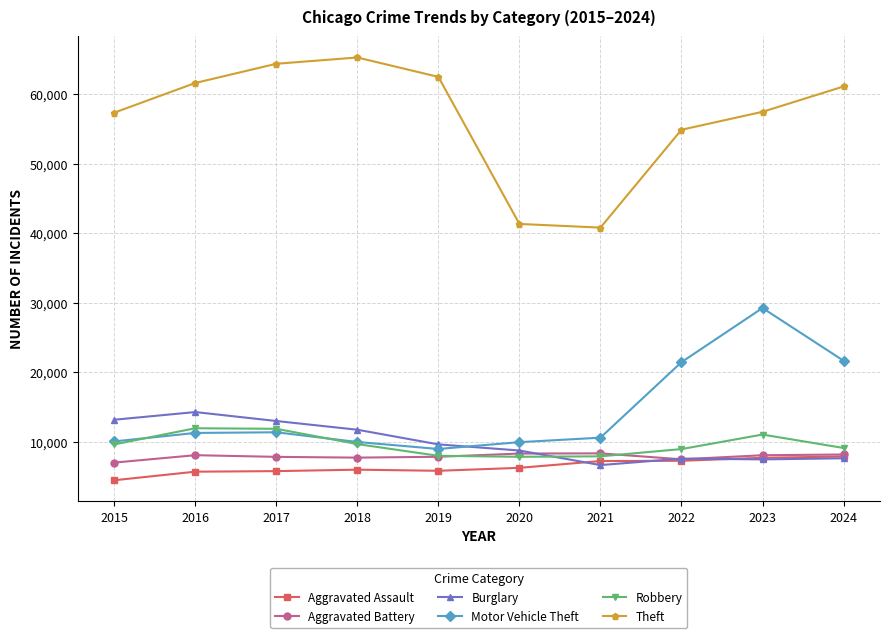

What is the difference between the maximum and minimum values in the Theft series?

24471